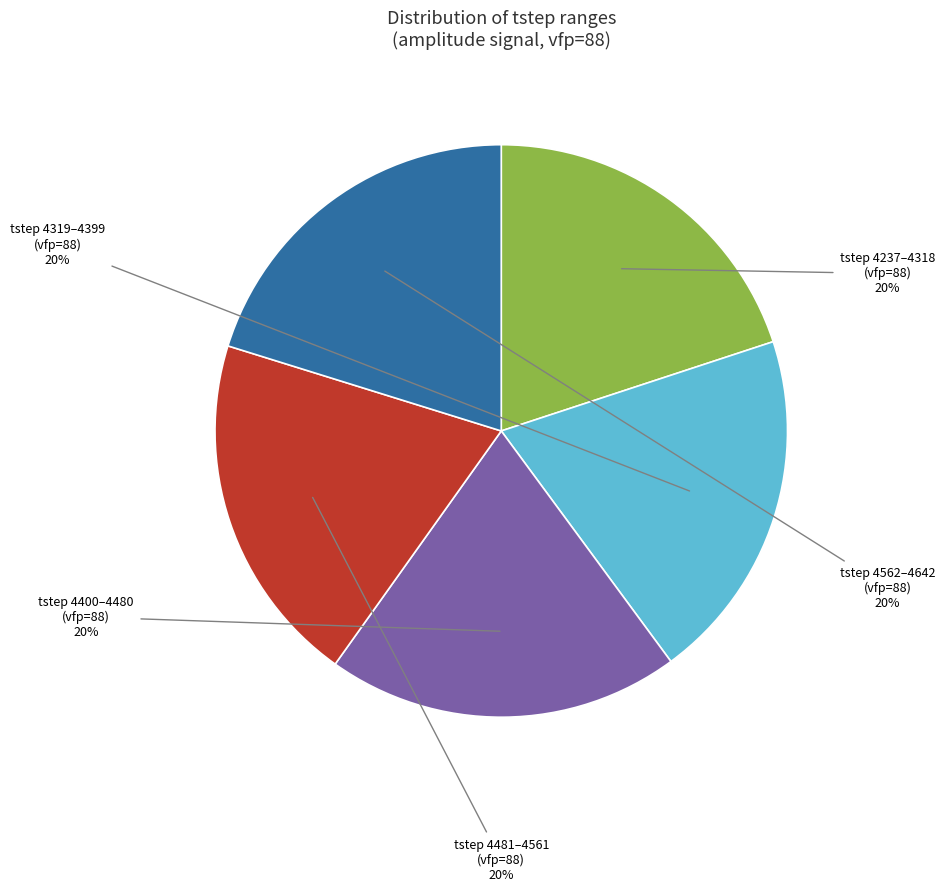

The tstep 4562–4642 (vfp=88) slice represents 32% of the pie. True or false?

False